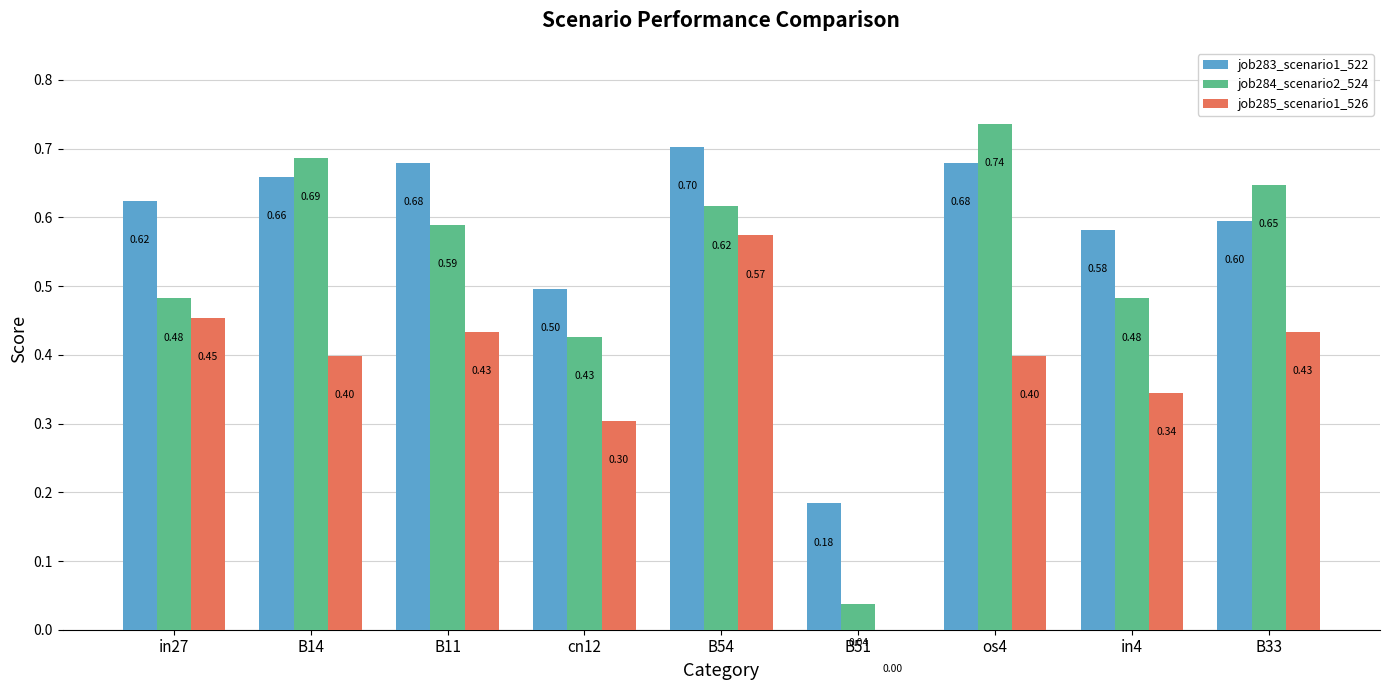

What are all the series names shown in the legend?

job283_scenario1_522, job284_scenario2_524, job285_scenario1_526